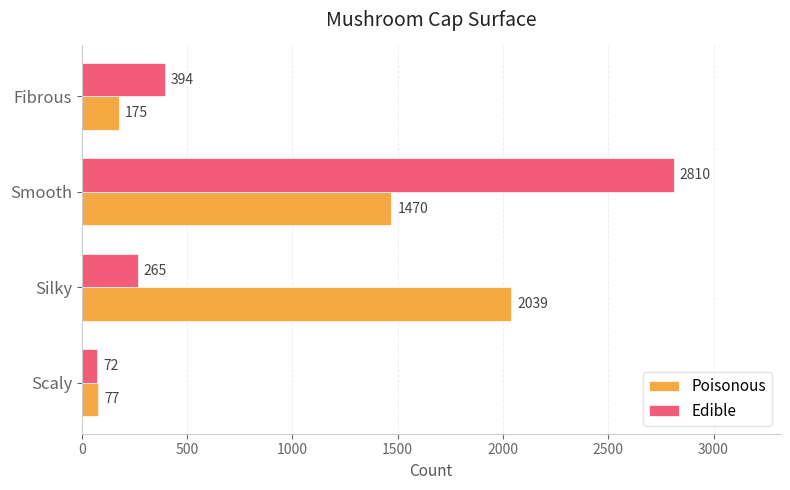

What are all the series names shown in the legend?

Poisonous, Edible